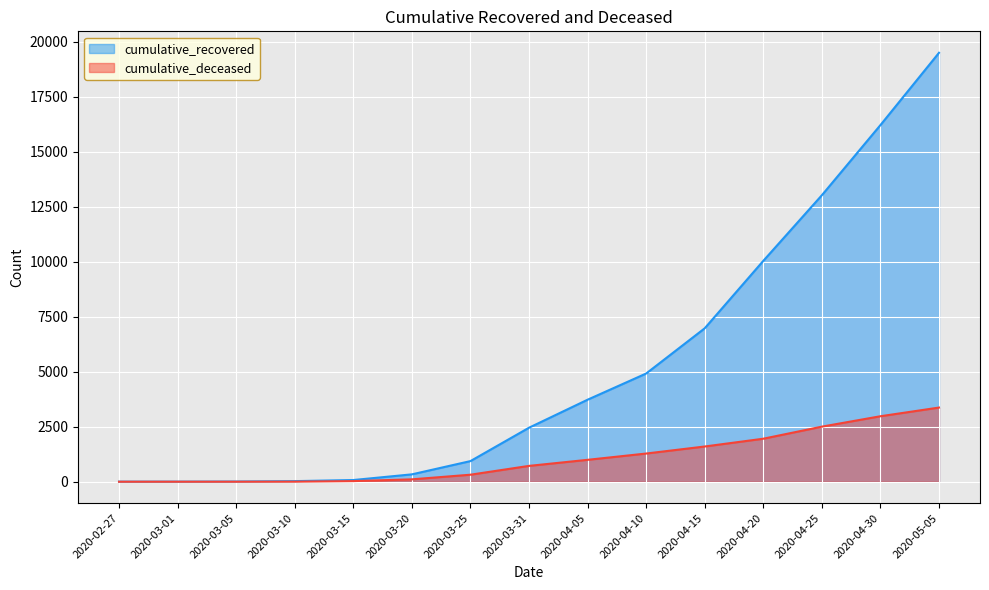

At which label does cumulative_recovered reach its peak?

2020-05-05